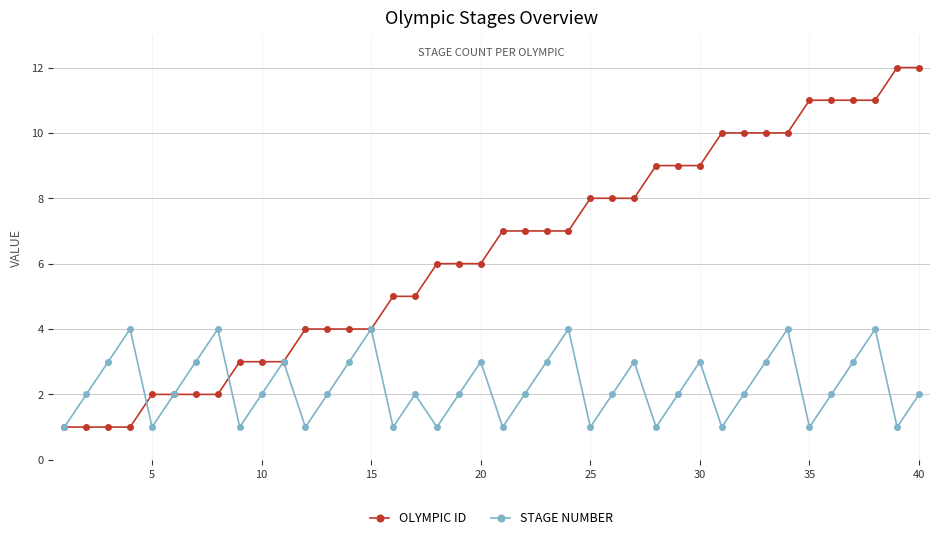

Which series has the largest total across all categories?

OLYMPIC ID